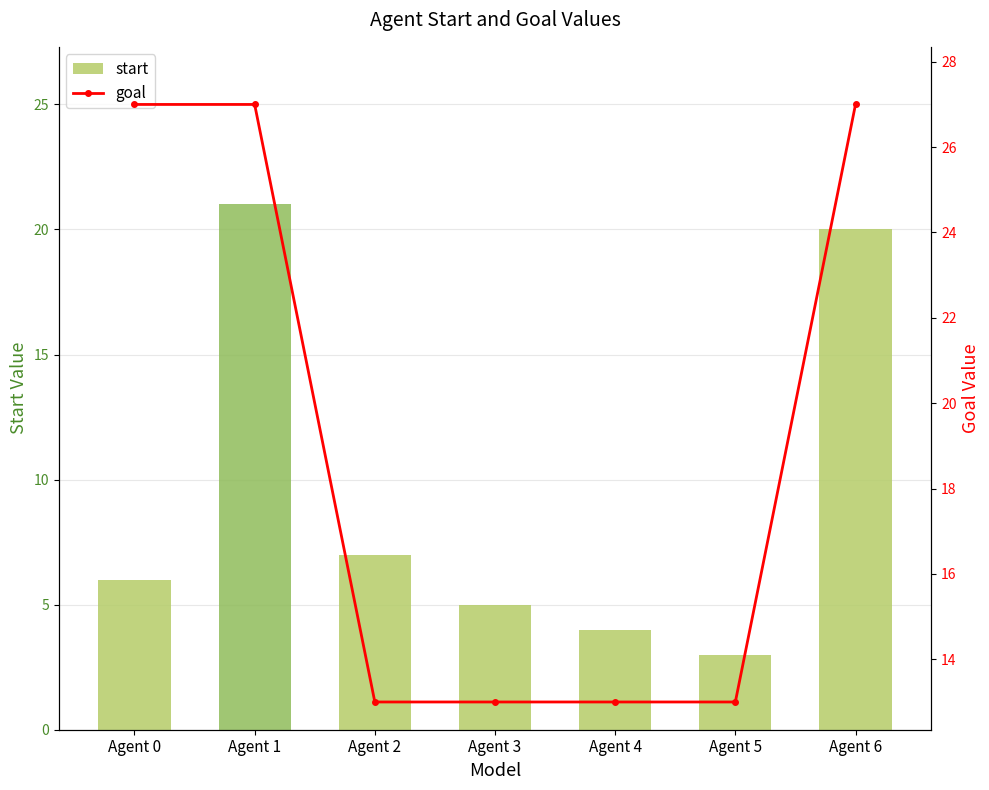

What is the spread (max minus min) of values at Agent 3?

8